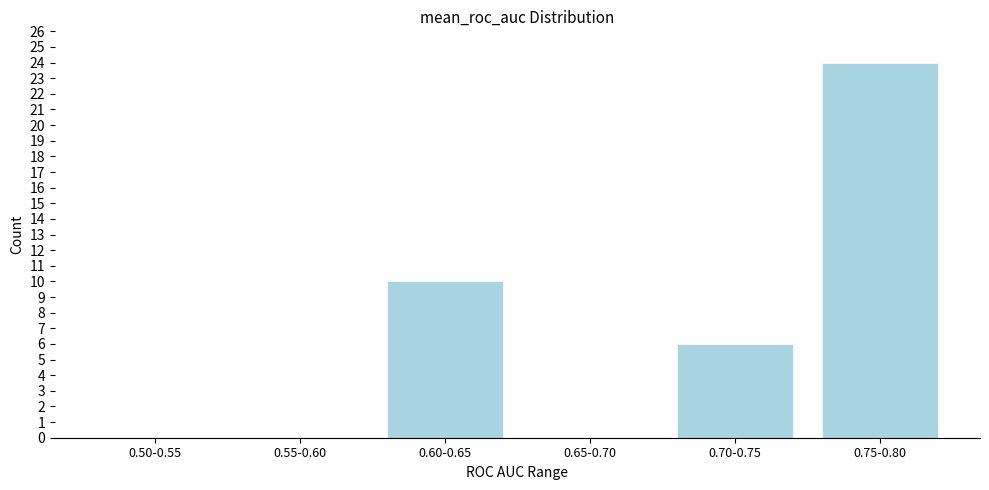

Reading right to left, what are all the values shown in this chart?

0.75-0.80=24	0.70-0.75=6	0.65-0.70=0	0.60-0.65=10	0.55-0.60=0	0.50-0.55=0